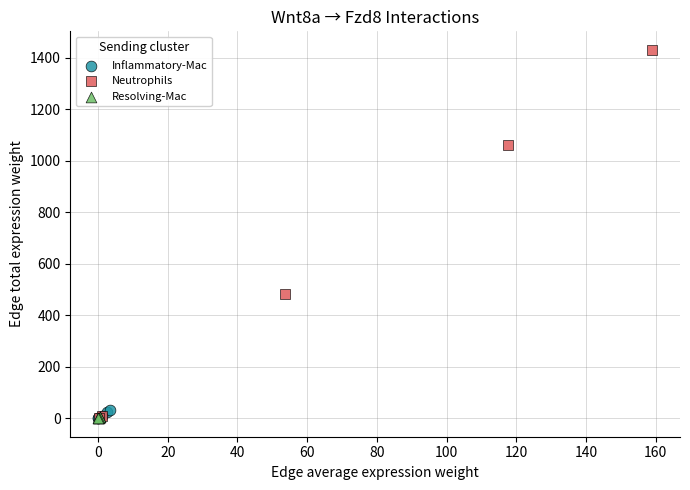

Which series reaches the maximum Y coordinate?

Neutrophils